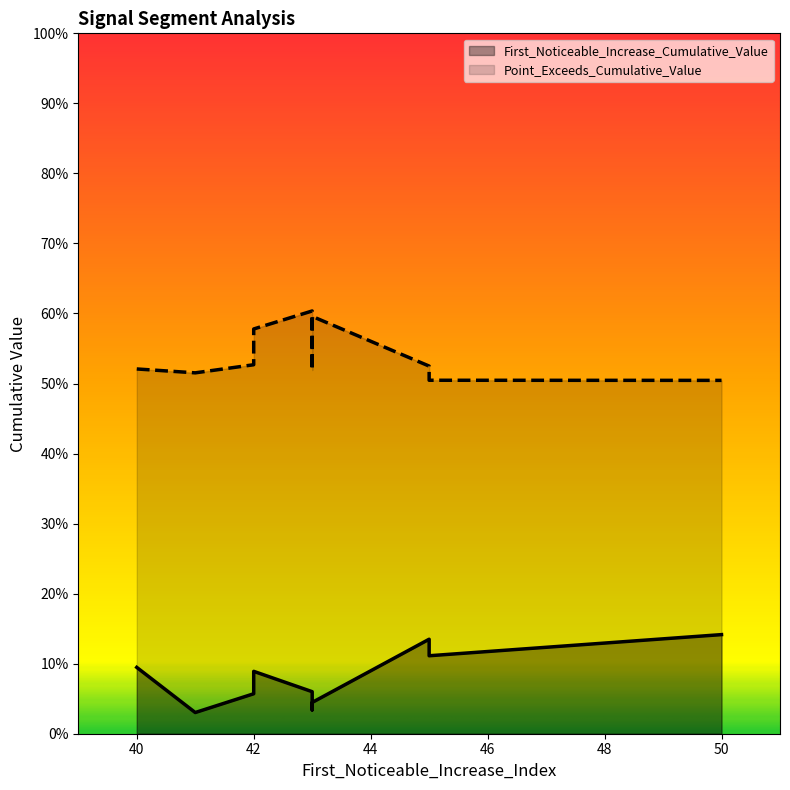

List the series in order of their peak value, highest first.

Point_Exceeds_Cumulative_Value, First_Noticeable_Increase_Cumulative_Value